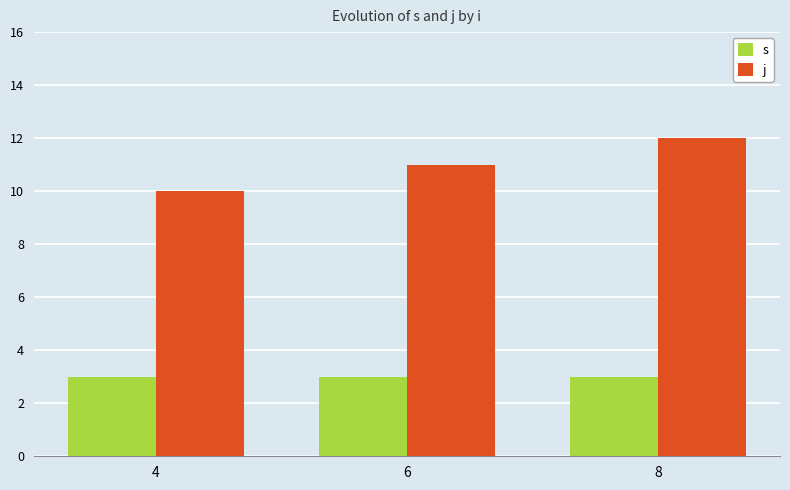

Which series has the widest spread of values?

j